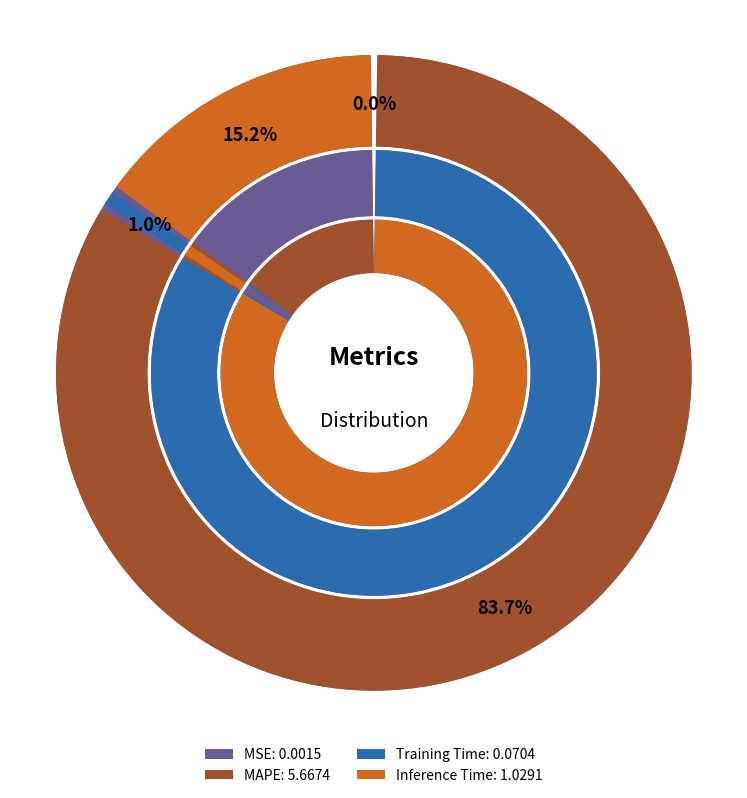

To the nearest percent, what is the combined percentage of Inference Time and MAPE?

99%